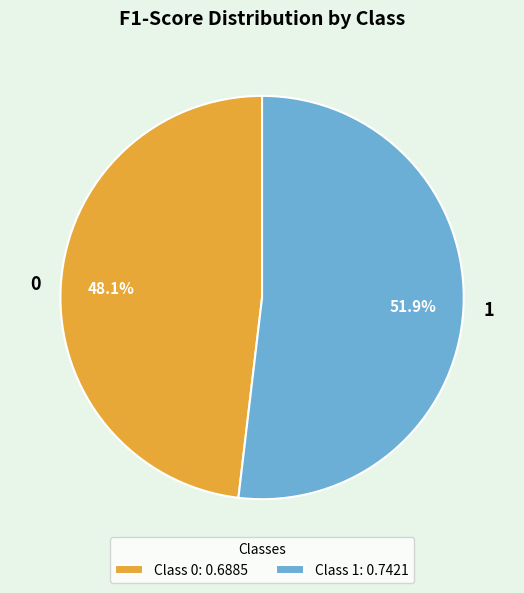

How many slices are in this pie chart?

2